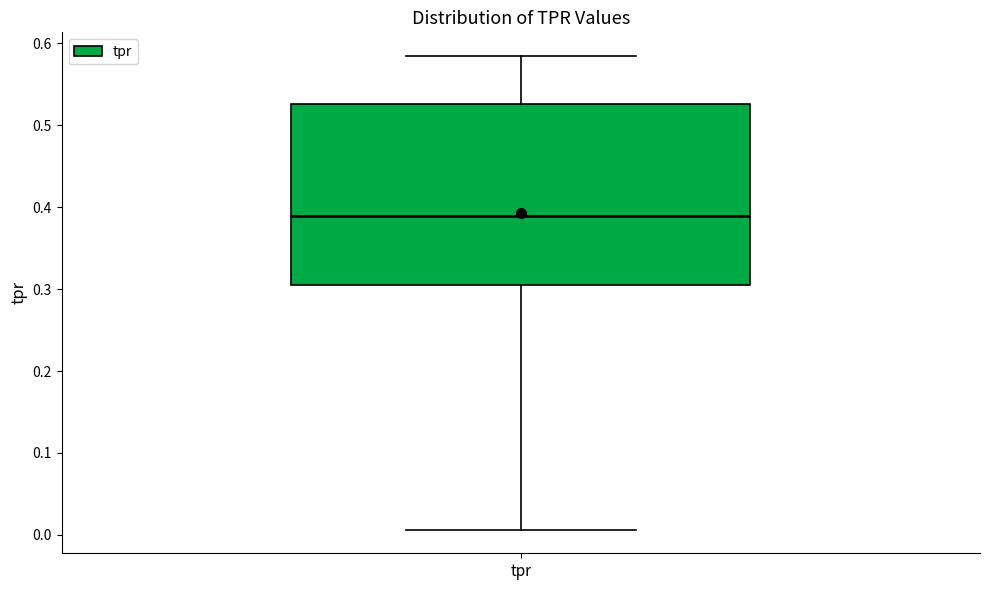

Transcribe this box plot: give where the median line is, the range the box spans, and where the two whiskers end, as read against the y-axis. The values are not printed on the chart, so give them approximately, as read against the axis.

median 0.39, box 0.31 to 0.53, whiskers 0.01 to 0.58